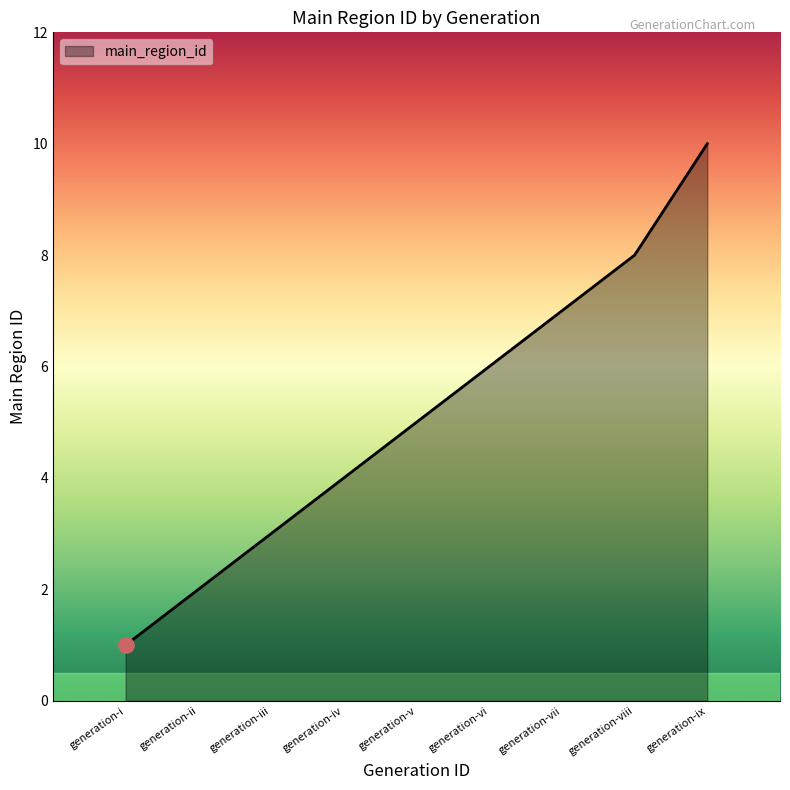

What is the change in value from generation-ii to generation-viii?

+6